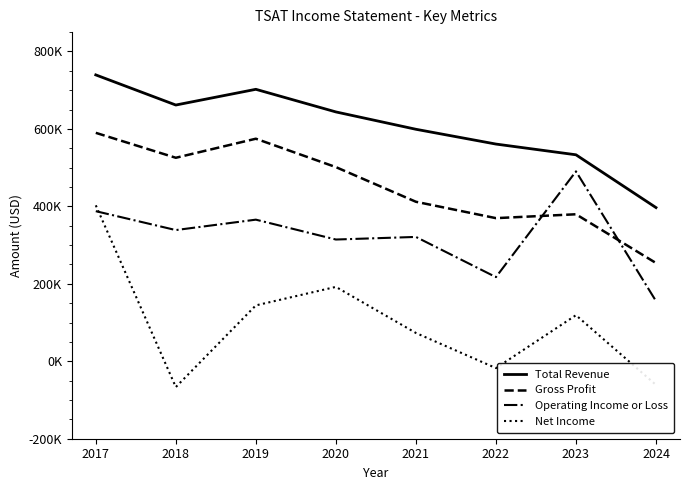

Is it true that Total Revenue equals 269024 at 2024?

False